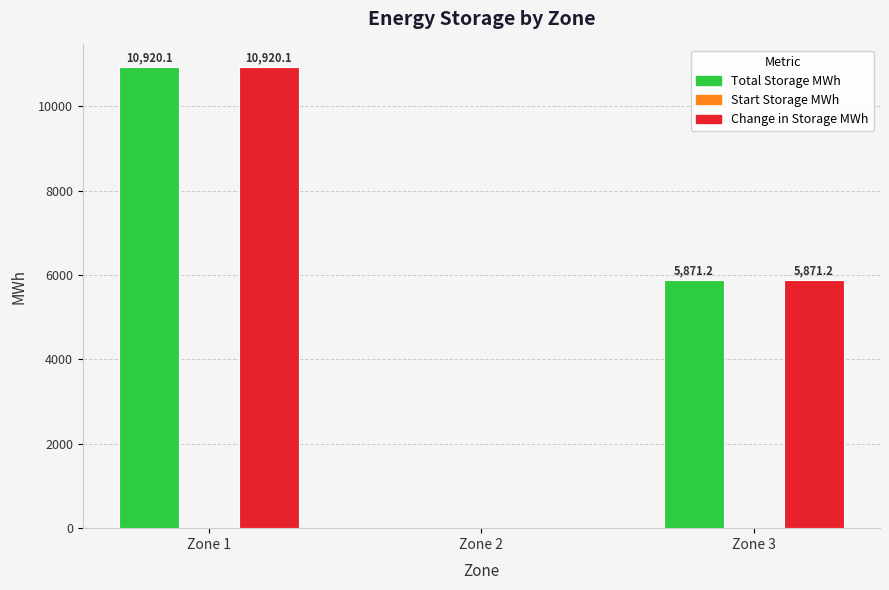

What is the total value across all series at Zone 1?

21840.2